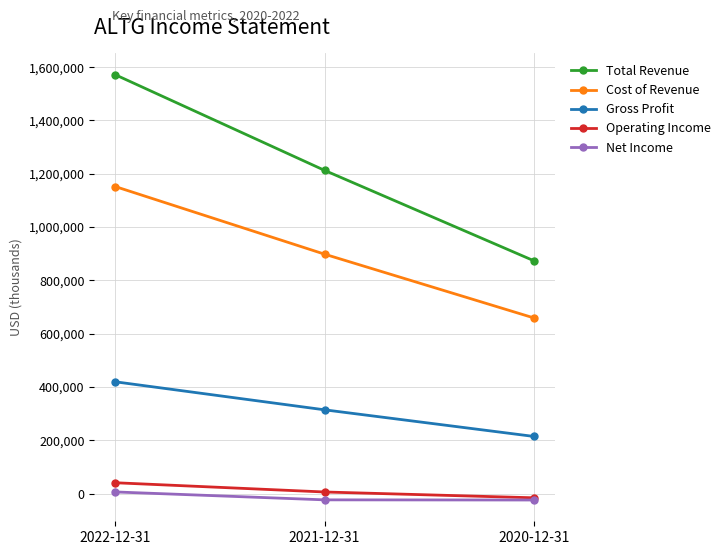

What is the smallest value displayed?

-24000